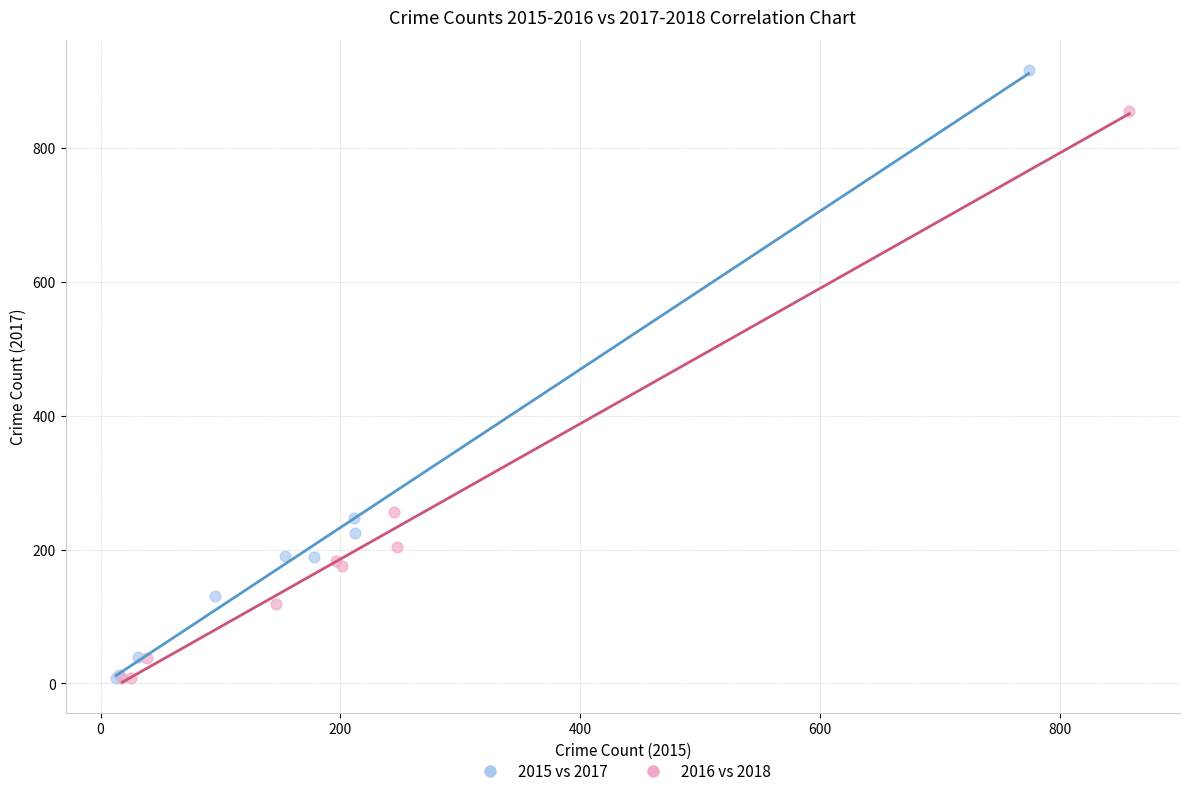

Which series has the largest Y range (max minus min)?

2015 vs 2017